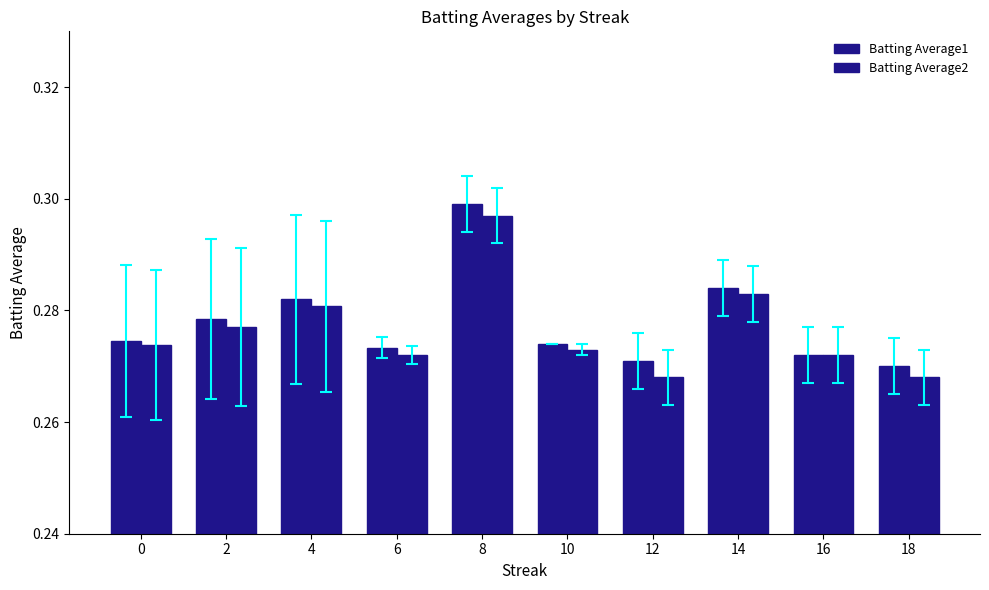

Are the bars horizontal?

No